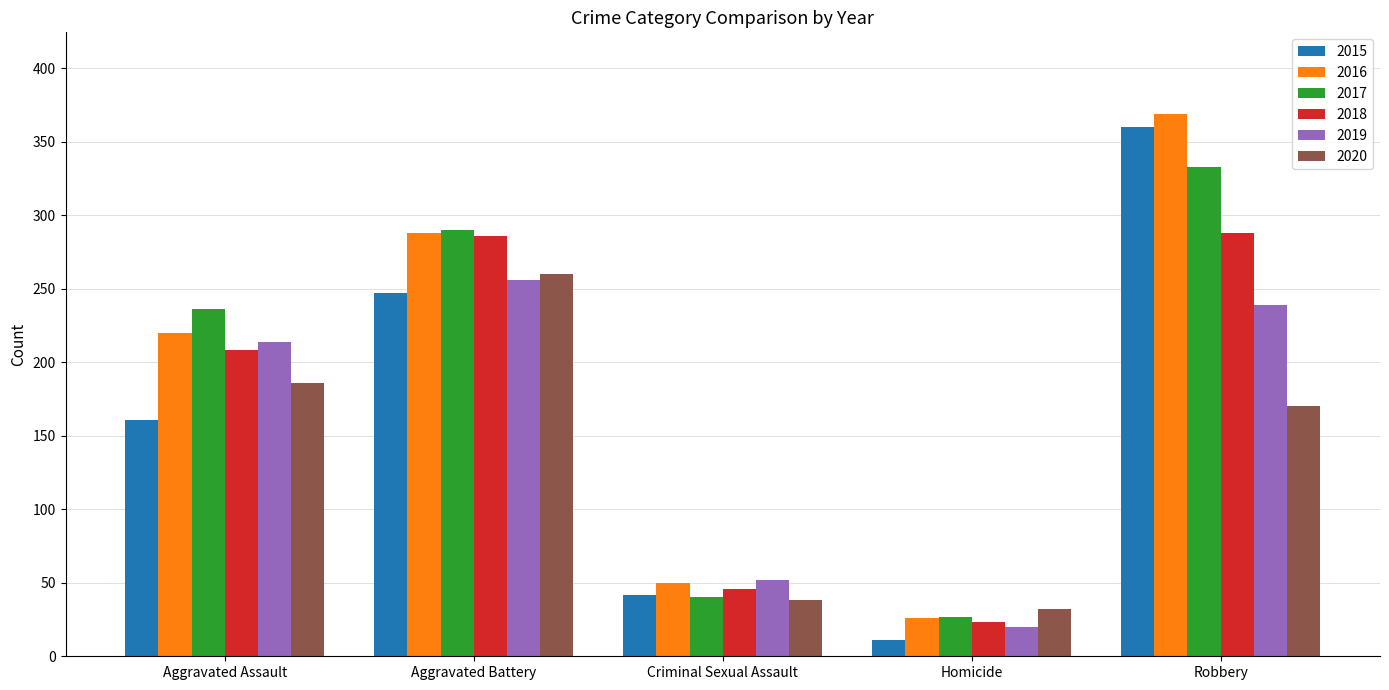

At which label is 2018 closest to 155?

Aggravated Assault